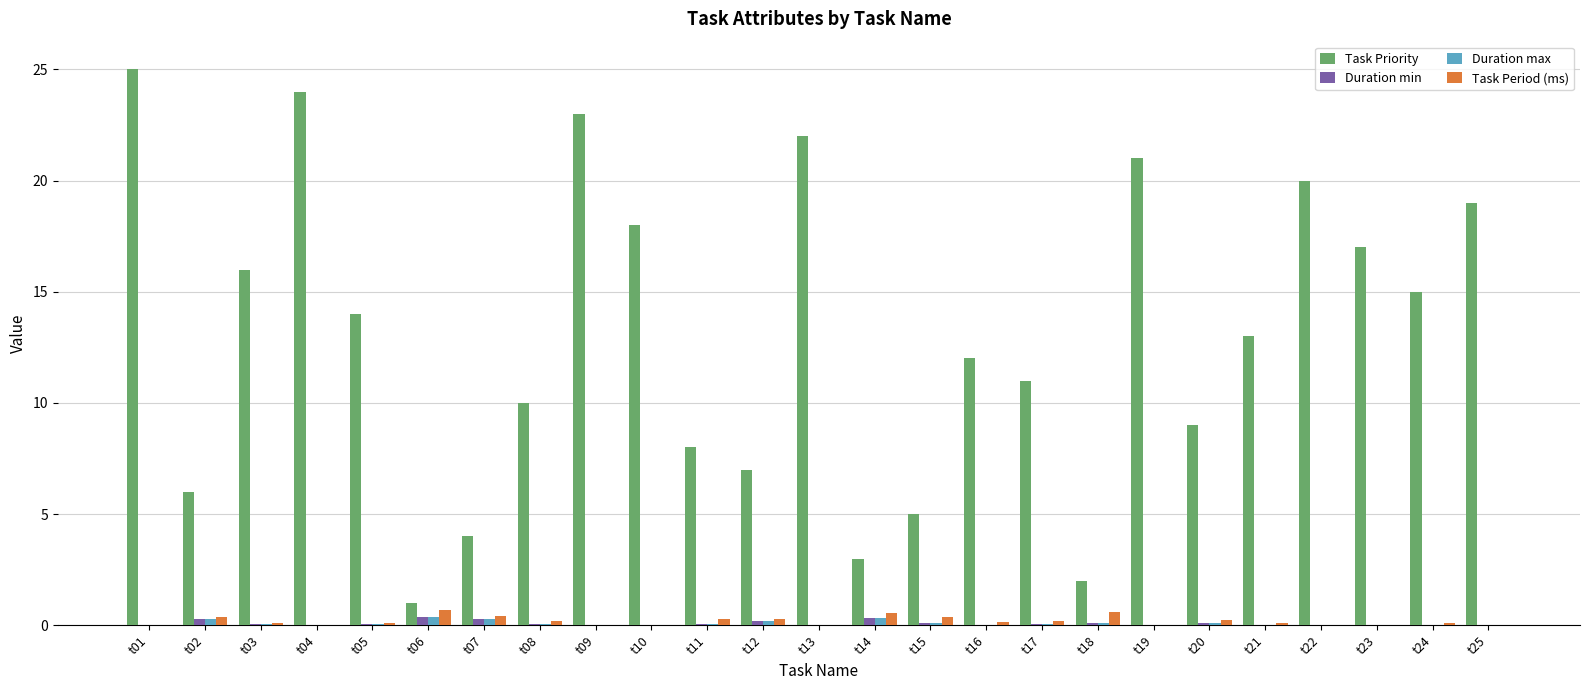

What are all the series names shown in the legend?

Task Priority, Duration min, Duration max, Task Period (ms)